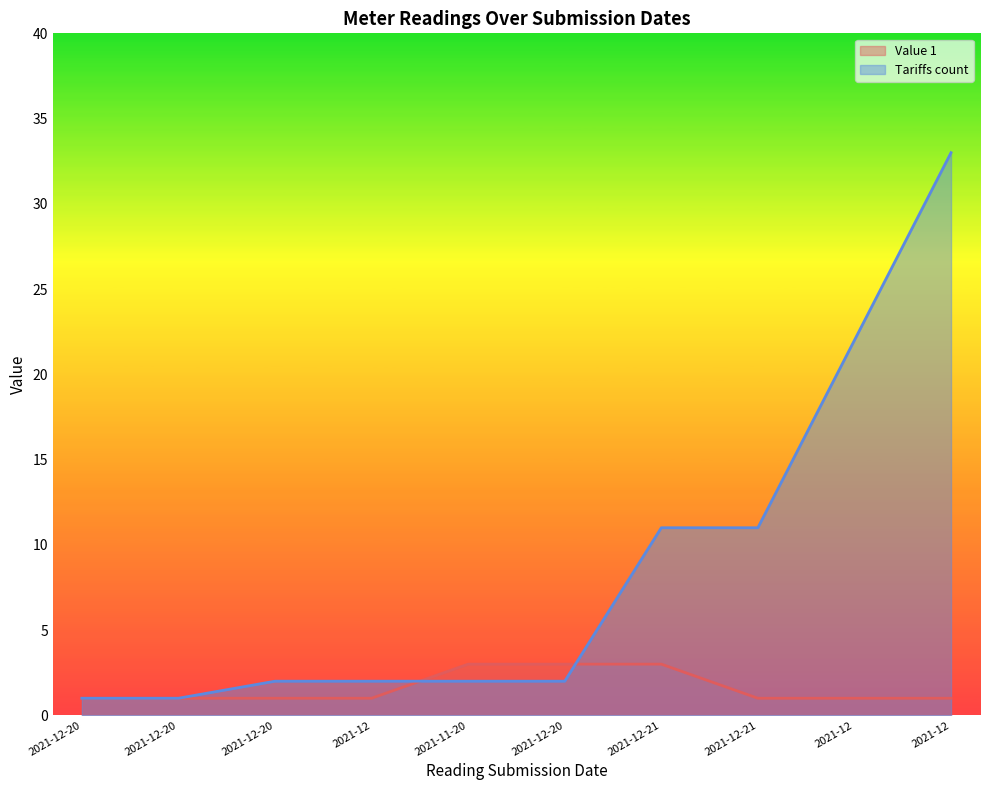

What is the label of the 7th point from the left?

2021-12-21